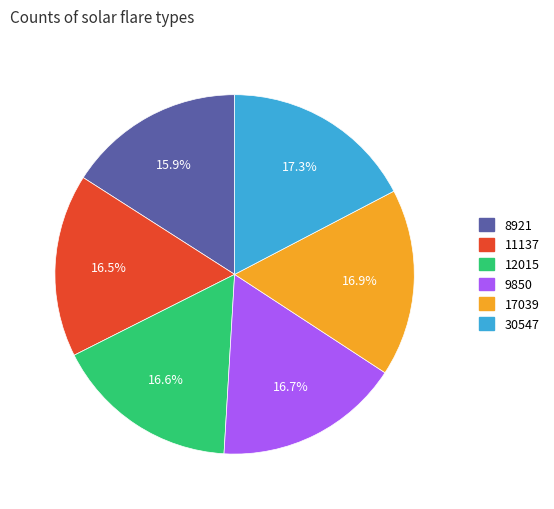

Approximately how many times larger is the value at 9850 compared to 30547?

1.0